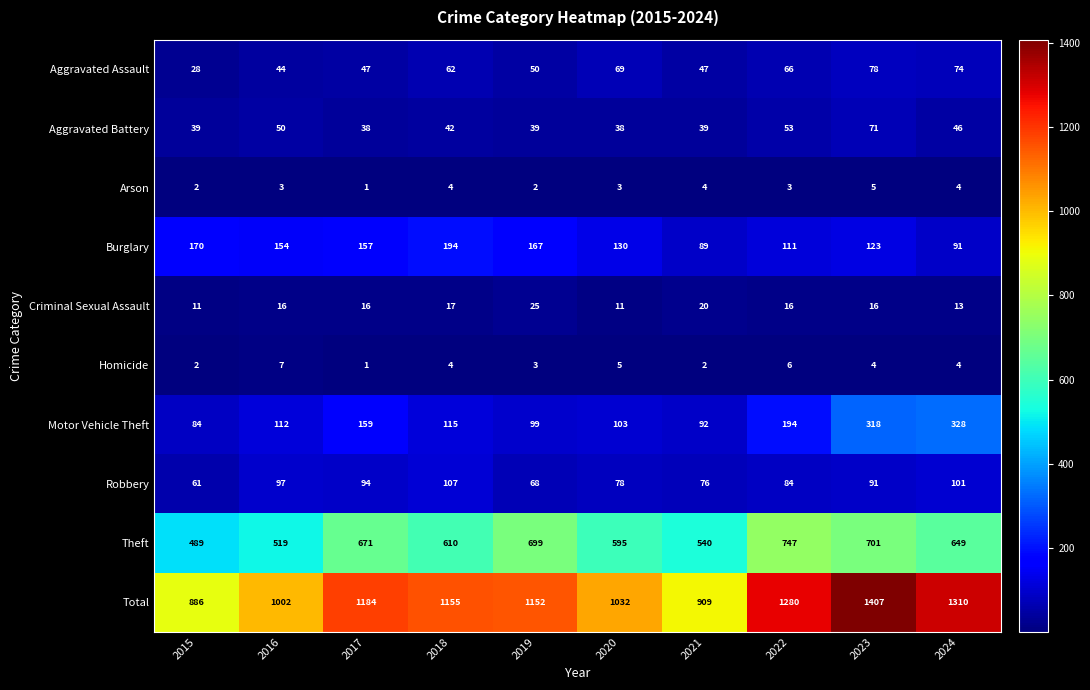

Which series has the largest total across all categories?

Total